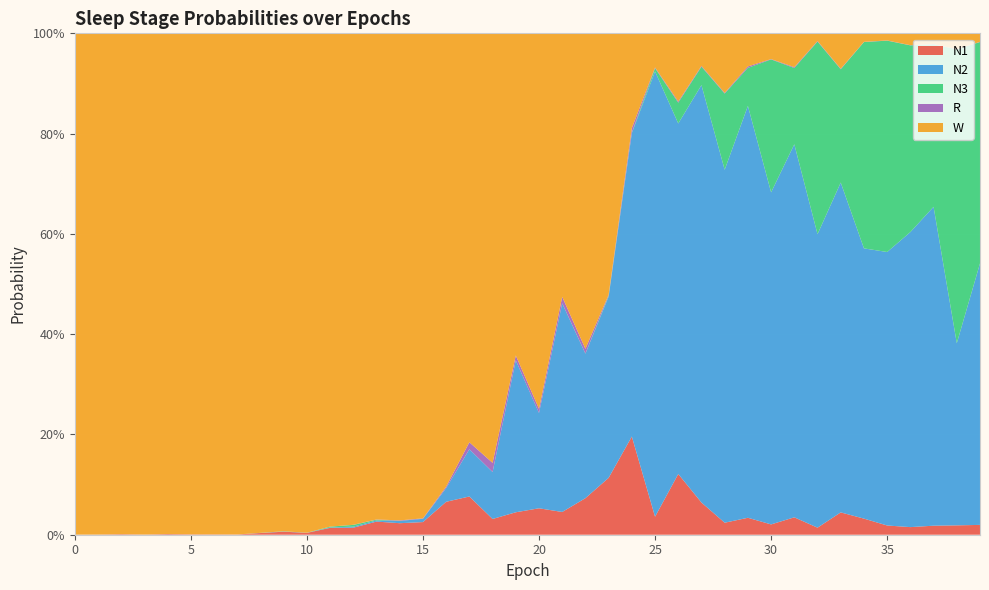

Reading left to right, what are all the values shown in this chart?

N1: 0=0.0	1=0.0	2=0.0	3=0.0	4=0.0	5=0.0	6=0.0	7=0.0	8=0.0	9=0.0	10=0.0	11=0.0	12=0.0	13=0.0	14=0.0	15=0.0	16=0.1	17=0.1	18=0.0	19=0.0	20=0.1	21=0.0	22=0.1	23=0.1	24=0.2	25=0.0	26=0.1	27=0.1	28=0.0	29=0.0	30=0.0	31=0.0	32=0.0	33=0.0	34=0.0	35=0.0	36=0.0	37=0.0	38=0.0	39=0.0
N2: 0=0.0	1=0.0	2=0.0	3=0.0	4=0.0	5=0.0	6=0.0	7=0.0	8=0.0	9=0.0	10=0.0	11=0.0	12=0.0	13=0.0	14=0.0	15=0.0	16=0.0	17=0.1	18=0.1	19=0.3	20=0.2	21=0.4	22=0.3	23=0.4	24=0.6	25=0.9	26=0.7	27=0.8	28=0.7	29=0.8	30=0.7	31=0.7	32=0.6	33=0.7	34=0.5	35=0.5	36=0.6	37=0.6	38=0.4	39=0.5
N3: 0=0.0	1=0.0	2=0.0	3=0.0	4=0.0	5=0.0	6=0.0	7=0.0	8=0.0	9=0.0	10=0.0	11=0.0	12=0.0	13=0.0	14=0.0	15=0.0	16=0.0	17=0.0	18=0.0	19=0.0	20=0.0	21=0.0	22=0.0	23=0.0	24=0.0	25=0.0	26=0.0	27=0.0	28=0.2	29=0.1	30=0.3	31=0.2	32=0.4	33=0.2	34=0.4	35=0.4	36=0.4	37=0.3	38=0.6	39=0.4
R: 0=0.0	1=0.0	2=0.0	3=0.0	4=0.0	5=0.0	6=0.0	7=0.0	8=0.0	9=0.0	10=0.0	11=0.0	12=0.0	13=0.0	14=0.0	15=0.0	16=0.0	17=0.0	18=0.0	19=0.0	20=0.0	21=0.0	22=0.0	23=0.0	24=0.0	25=0.0	26=0.0	27=0.0	28=0.0	29=0.0	30=0.0	31=0.0	32=0.0	33=0.0	34=0.0	35=0.0	36=0.0	37=0.0	38=0.0	39=0.0
W: 0=1.0	1=1.0	2=1.0	3=1.0	4=1.0	5=1.0	6=1.0	7=1.0	8=1.0	9=1.0	10=1.0	11=1.0	12=1.0	13=1.0	14=1.0	15=1.0	16=0.9	17=0.8	18=0.9	19=0.6	20=0.7	21=0.5	22=0.6	23=0.5	24=0.2	25=0.1	26=0.1	27=0.1	28=0.1	29=0.1	30=0.1	31=0.1	32=0.0	33=0.1	34=0.0	35=0.0	36=0.0	37=0.0	38=0.0	39=0.0